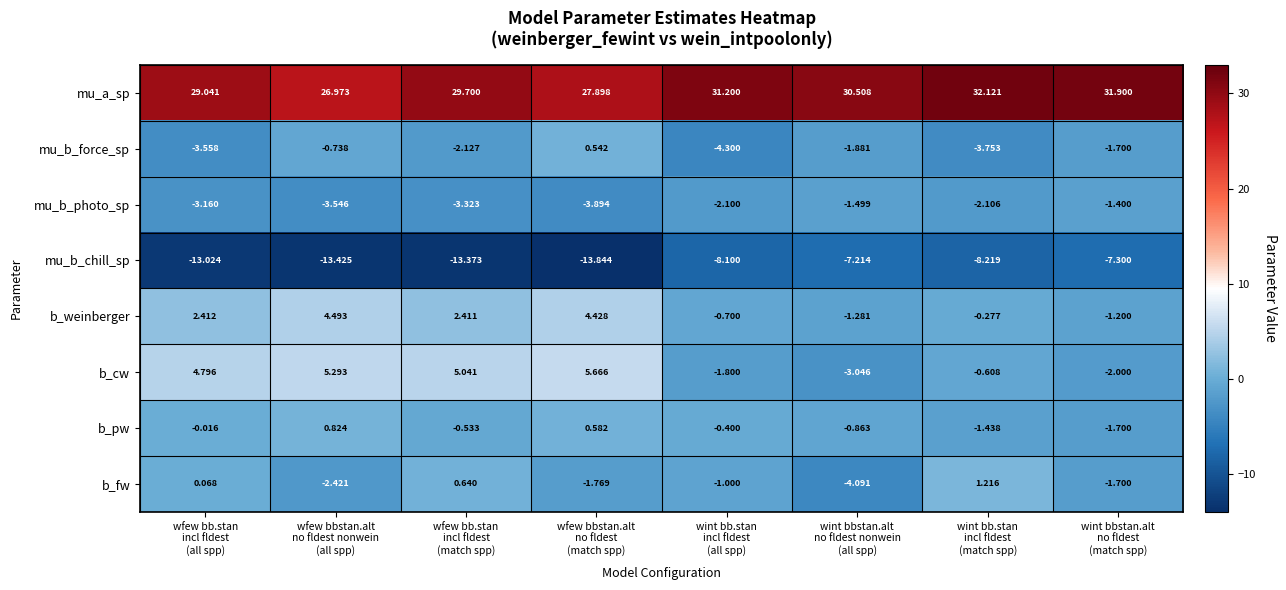

At which category is the sum across all series the highest?

wfew bbstan.alt
no fldest
(match spp)